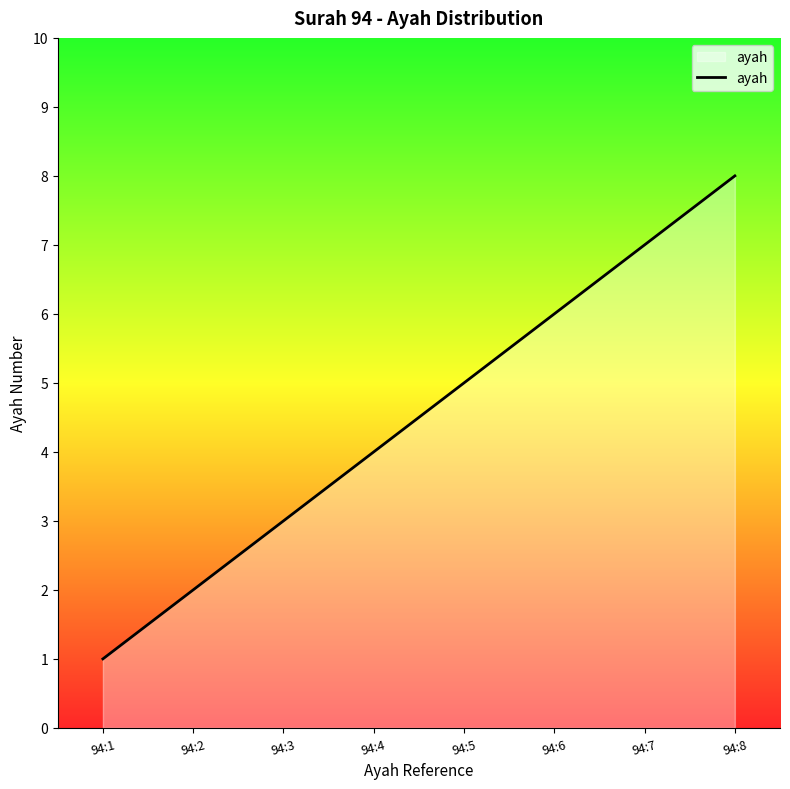

At which label is the value closest to 4?

94:4